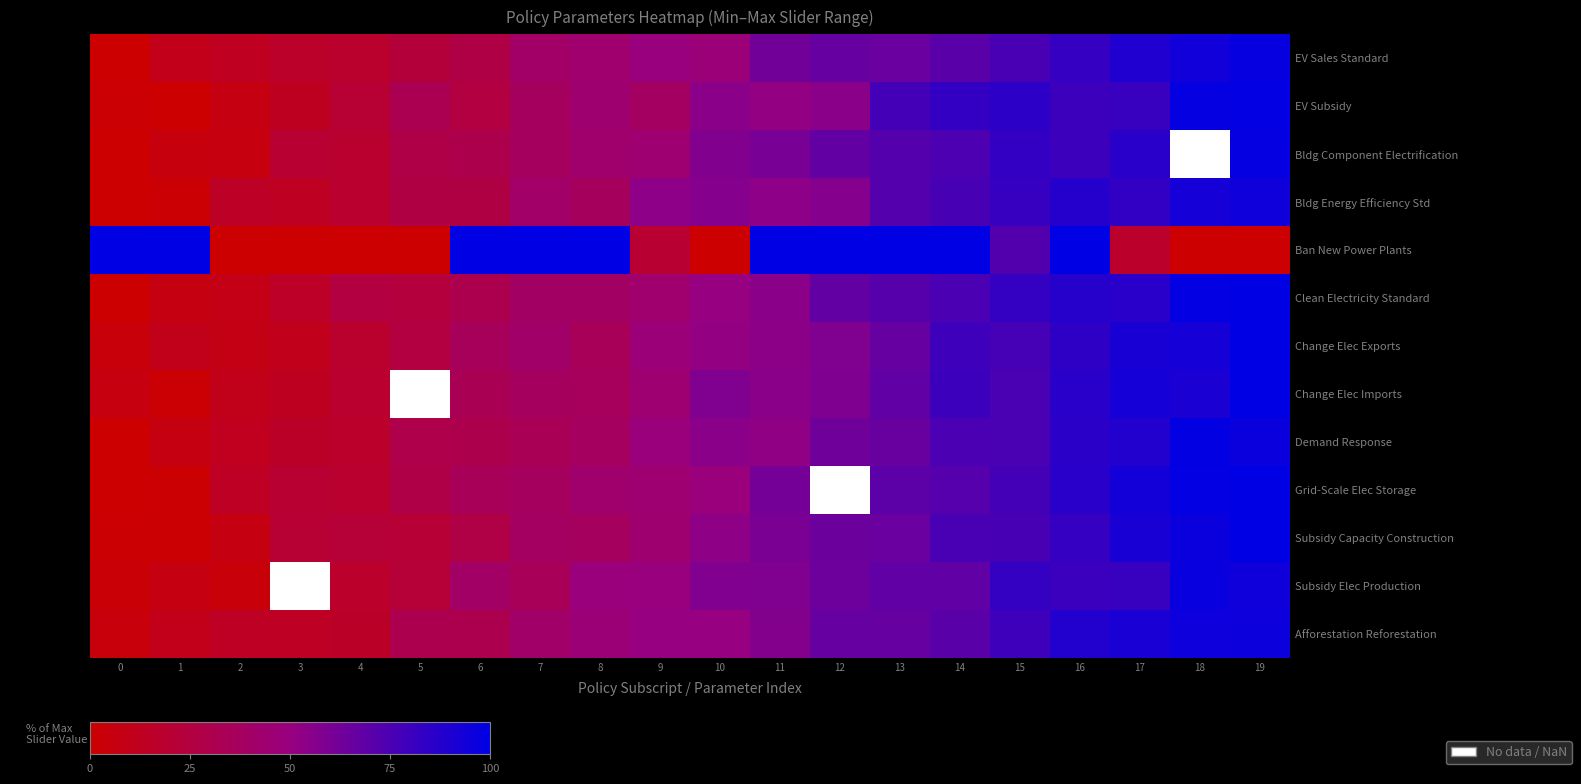

The Bldg Component Electrification series shows 30.1 at 4. True or false?

False